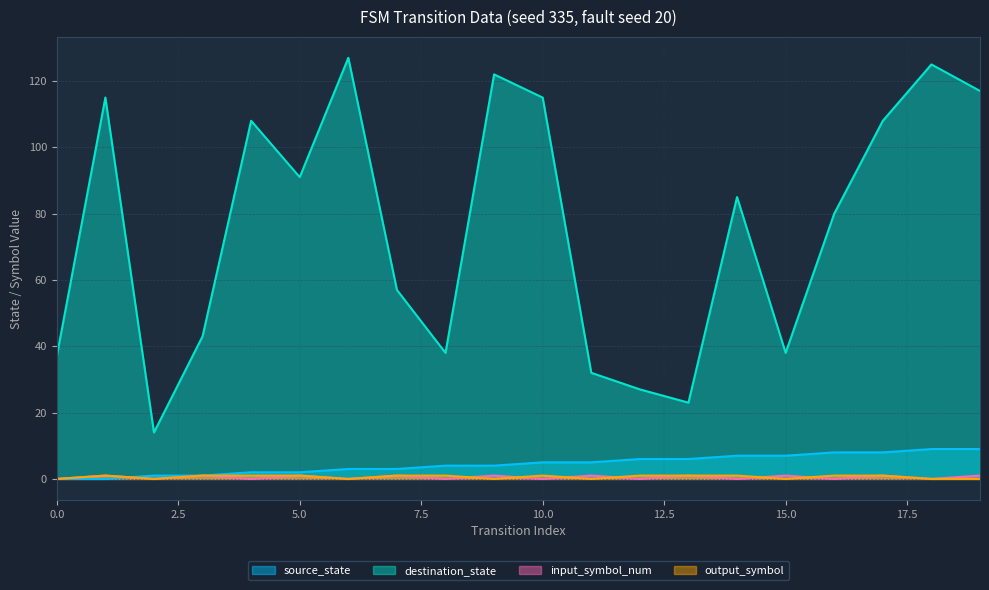

At 10, list the series in order from largest to smallest.

destination_state, source_state, output_symbol, input_symbol_num